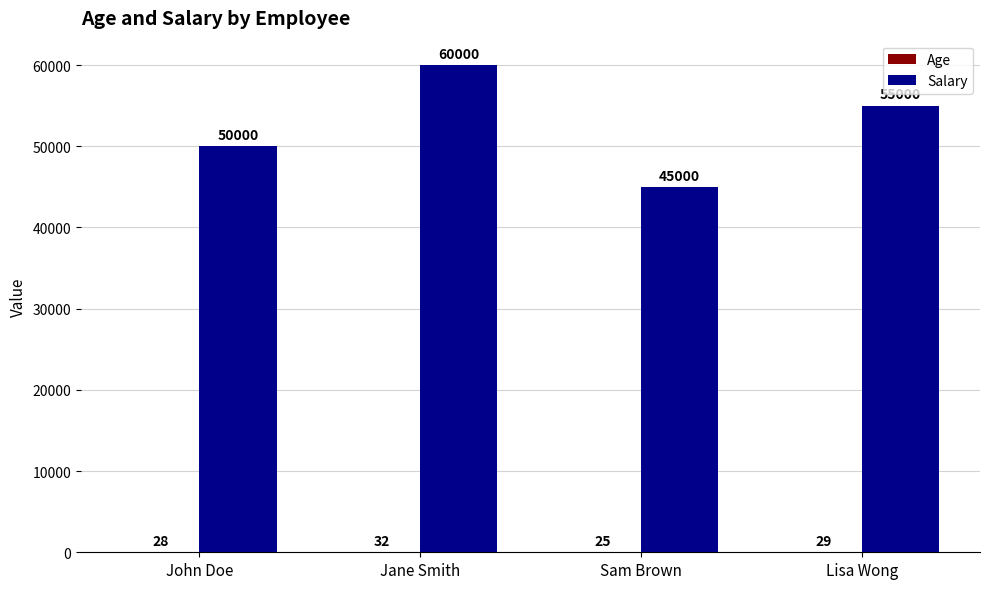

How many groups of bars are there?

4